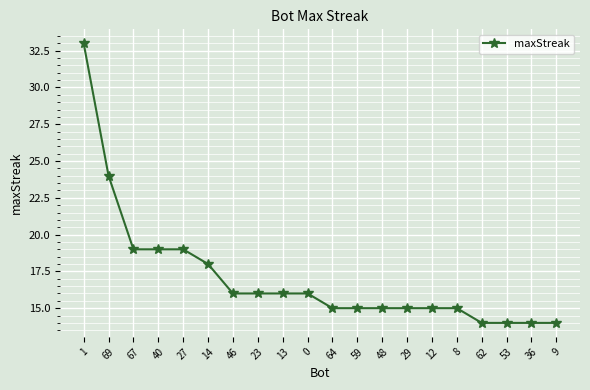

Is it true that the value at 13 is 24?

False